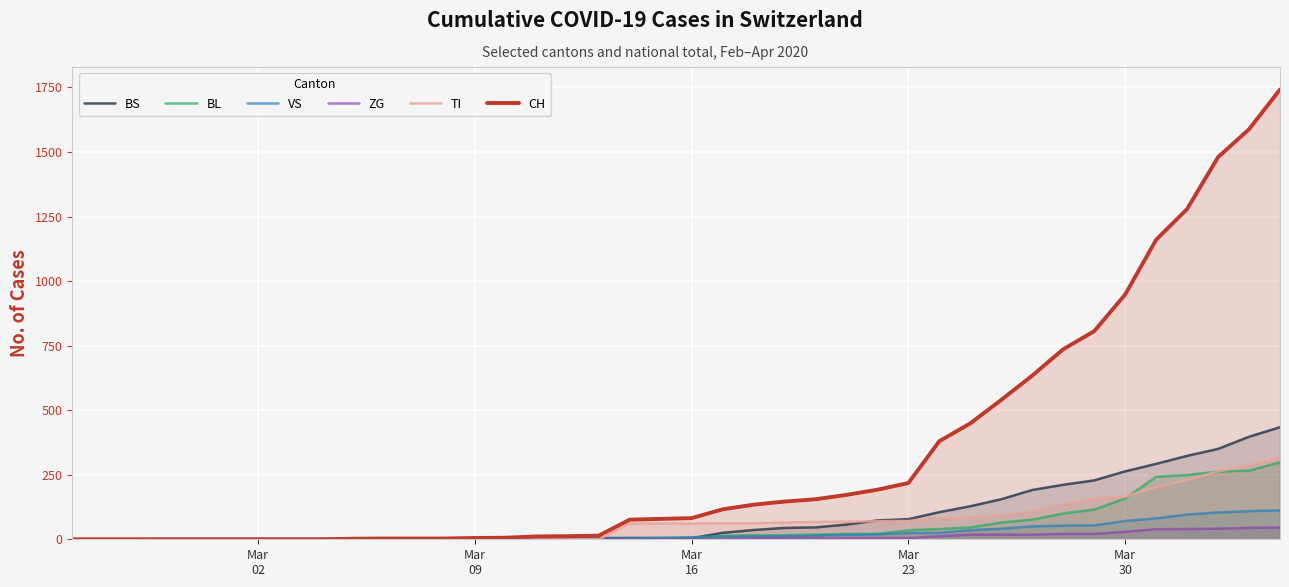

Rank the series by their maximum value, from highest to lowest.

CH, BS, TI, BL, VS, ZG